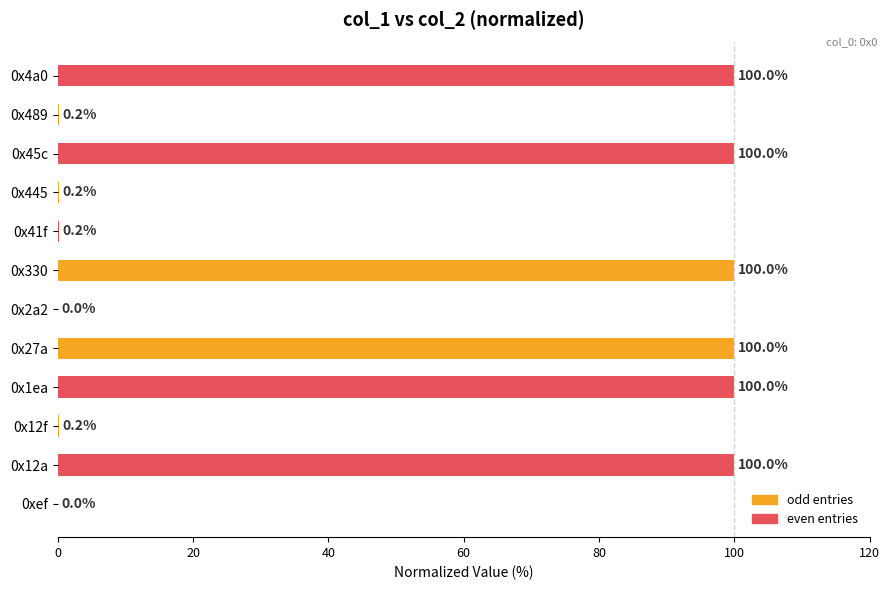

What is the change in value from 0x12f to 0x45c?

+99.8